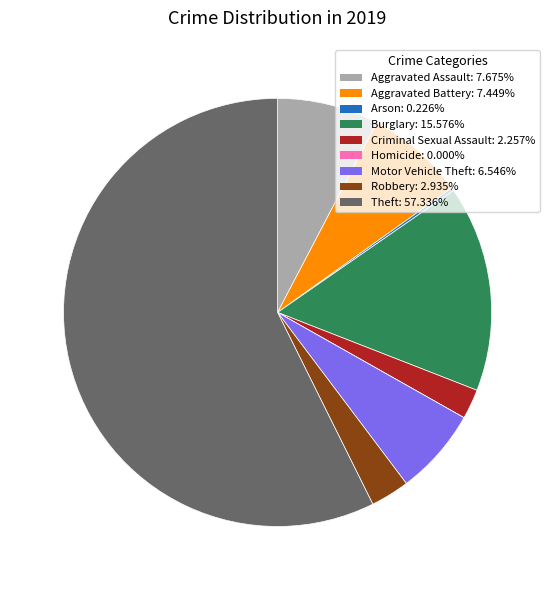

Which category has the biggest portion of the pie?

Theft